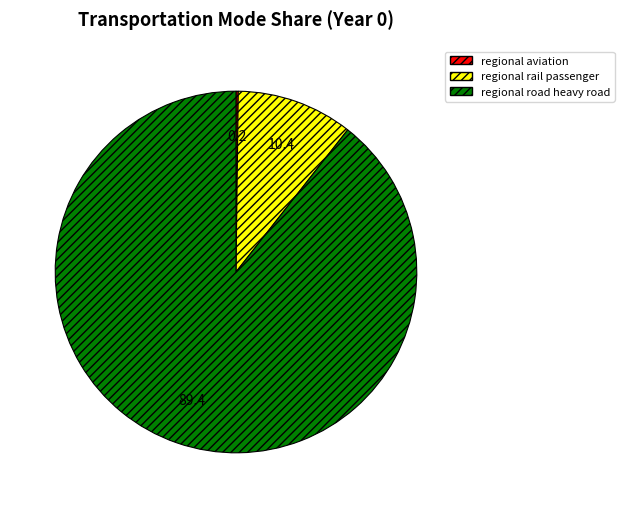

Is it true that regional rail passenger is 2% of the pie?

False